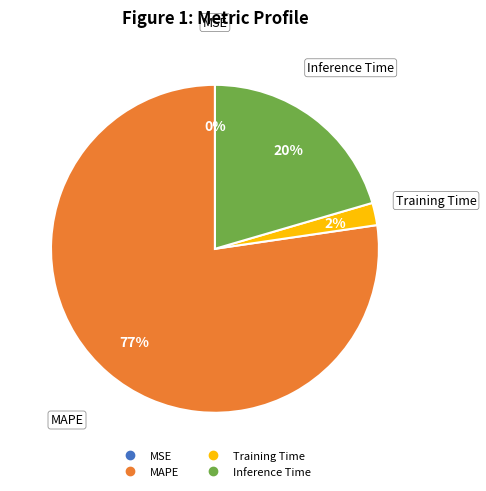

Is there a majority slice in this chart?

Yes